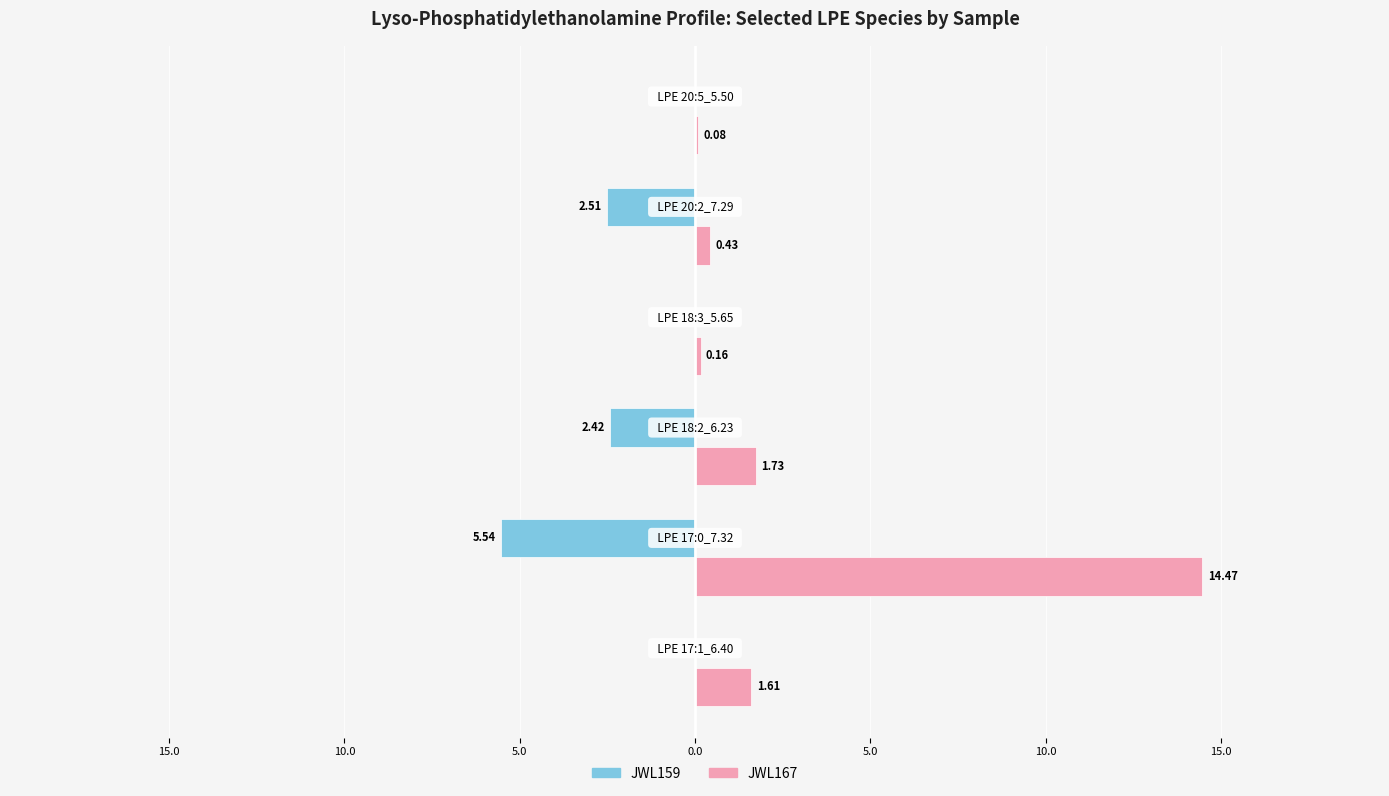

What are all the series names shown in the legend?

JWL159, JWL167